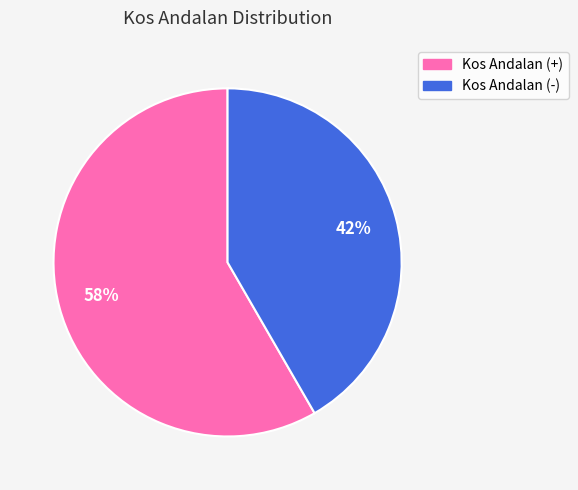

To the nearest percent, what is the average slice percentage?

50%